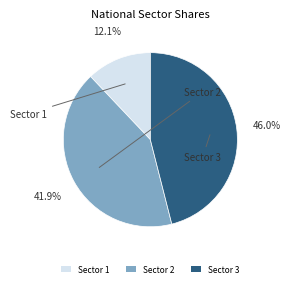

To the nearest percent, what is the average slice percentage?

33%